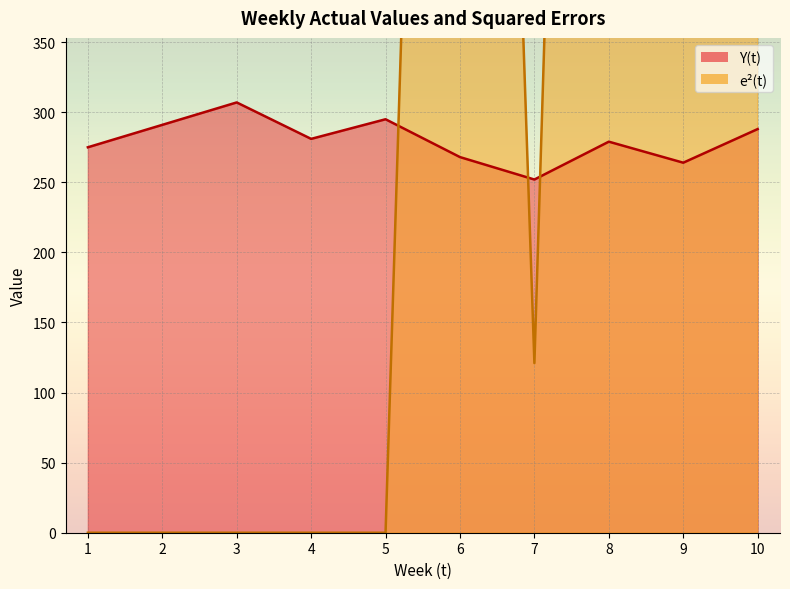

What is the maximum value for Y(t)?

307